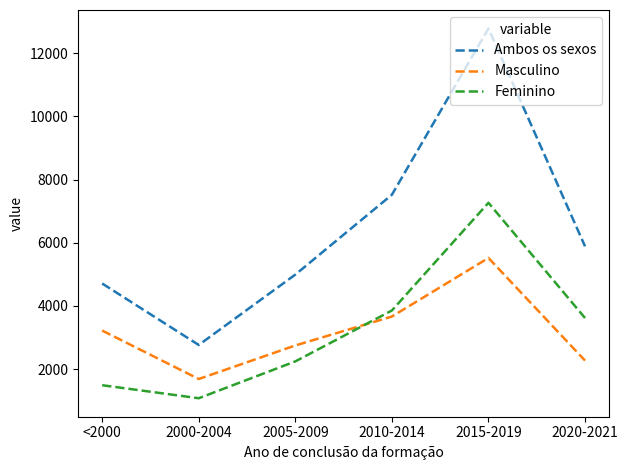

Reading left to right, extract all data points from this chart.

Ambos os sexos: 4708	2763	4990	7517	12780	5885
Masculino: 3219	1686	2747	3663	5517	2269
Feminino: 1489	1077	2243	3854	7263	3616